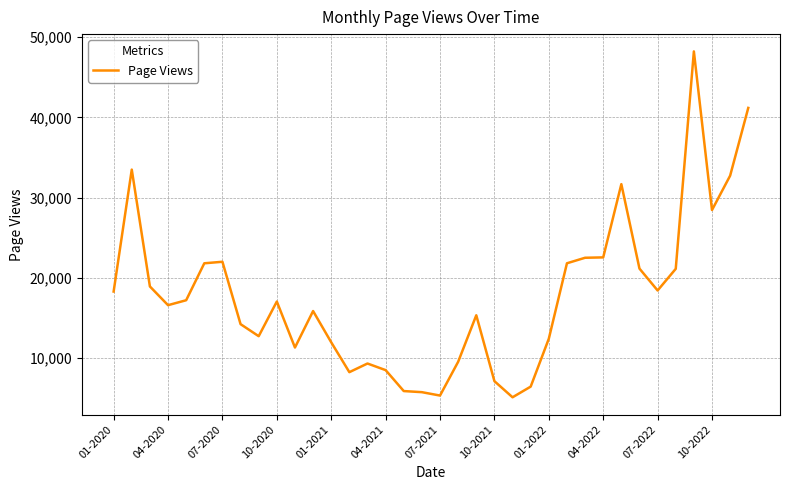

True or false: the data has more than 2 interior local peaks.

True